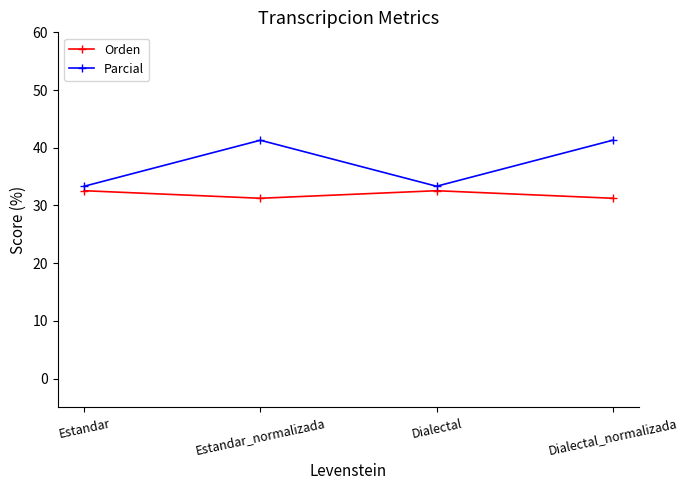

What value does the Parcial series have at Dialectal_normalizada?

41.3